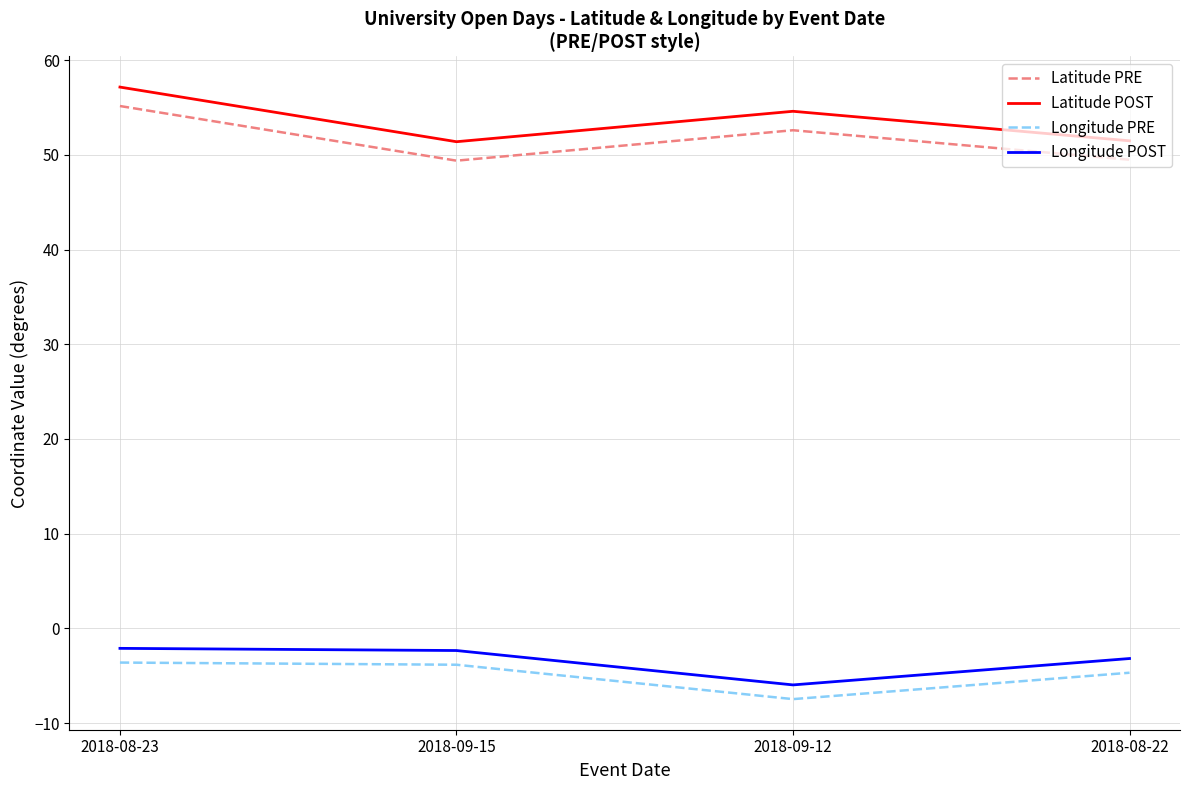

How many interior local valleys does the Latitude POST series have?

1